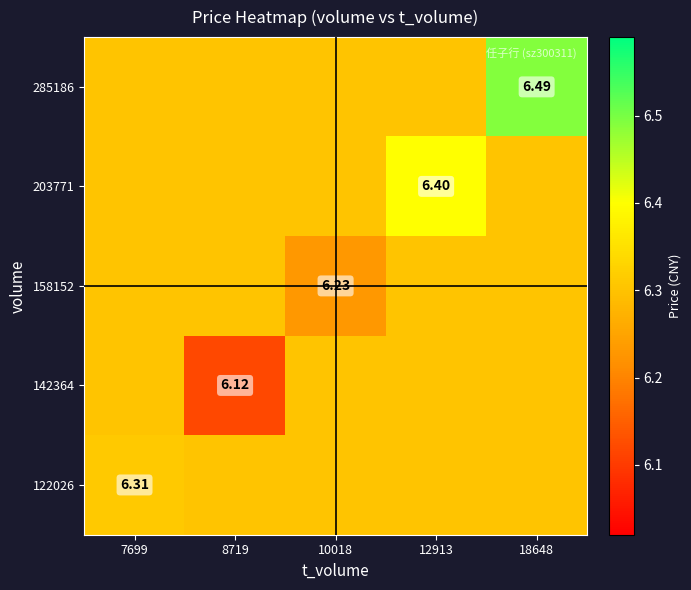

What is the approximate value of 158152 at 18648?

6.3